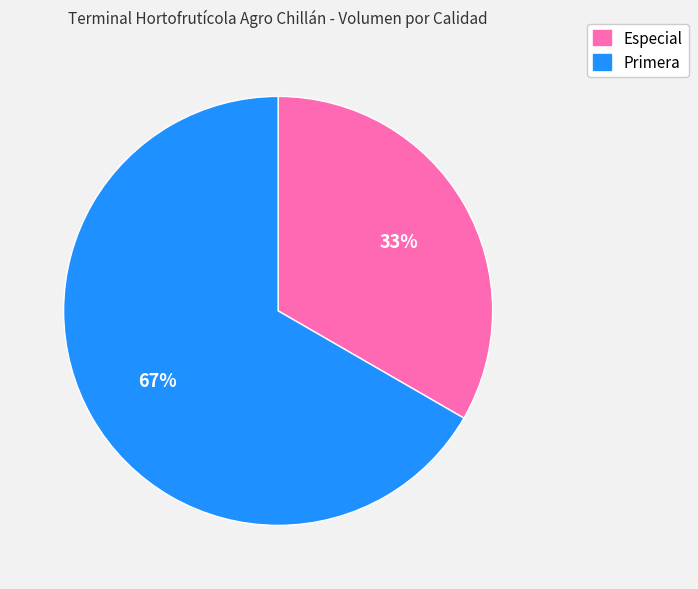

Is Especial the majority of the pie?

No